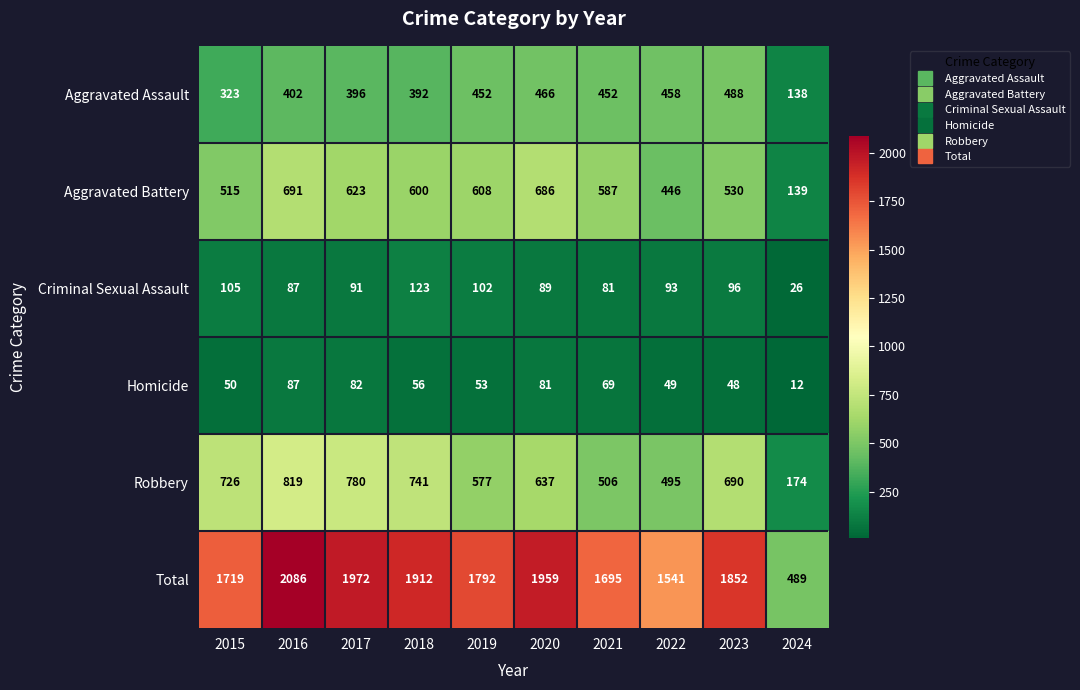

True or false: Robbery has a value of 301 at 2017.

False